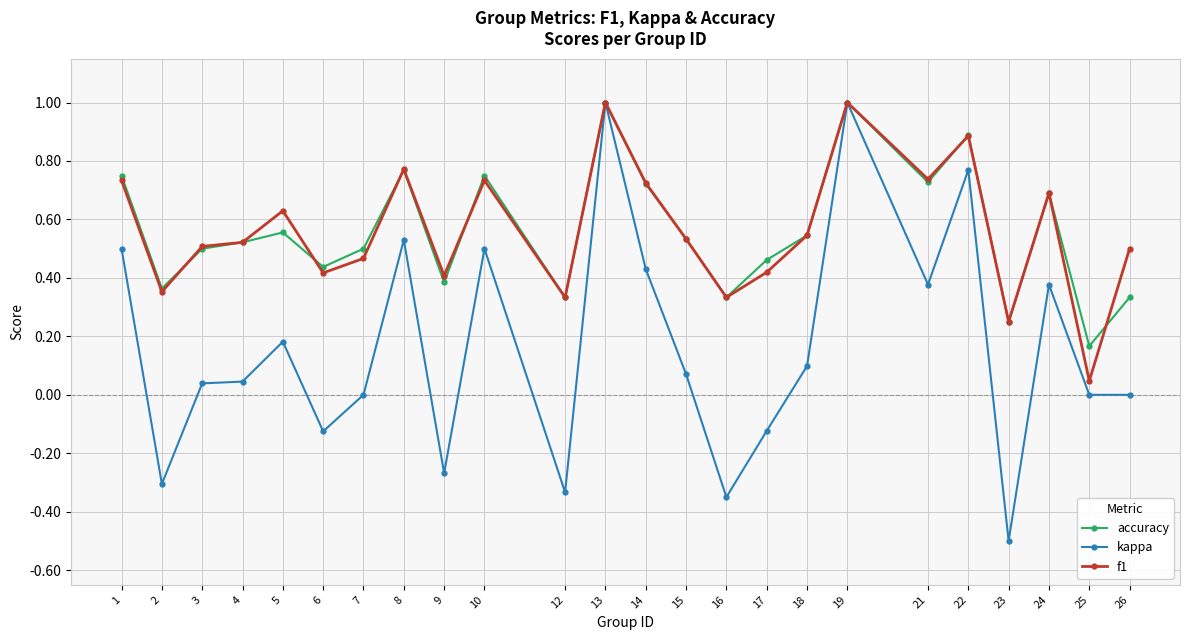

How many lines are shown in the chart?

3